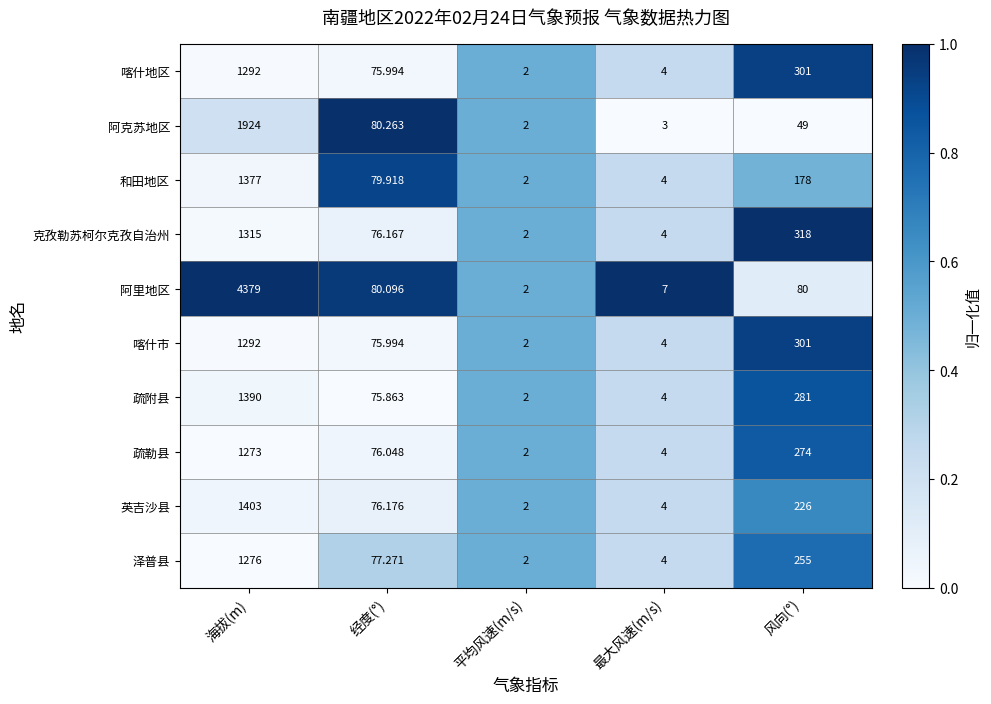

At which label does 克孜勒苏柯尔克孜自治州 first exceed 76?

海拔(m)